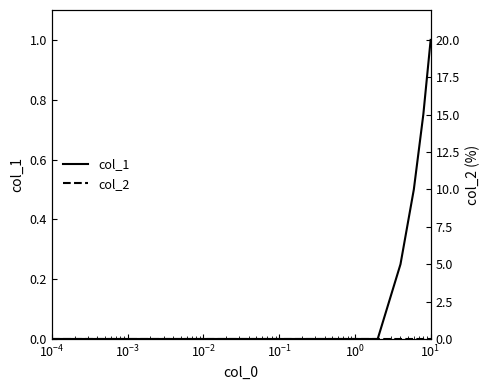

True or false: col_2 and col_1 intersect in this chart.

False